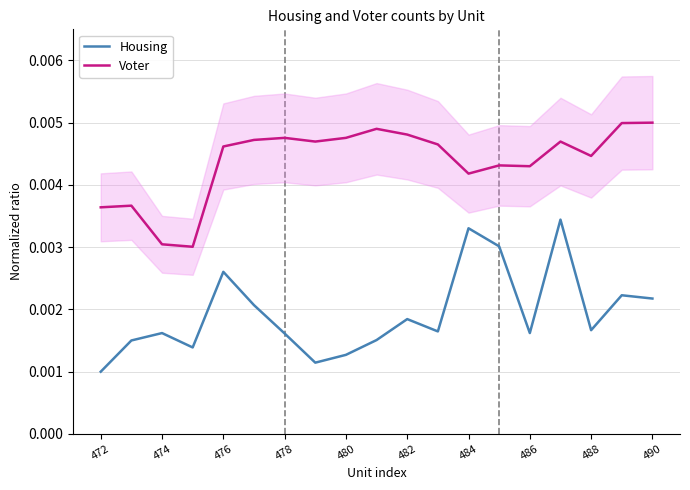

True or false: Housing and Voter intersect in this chart.

False